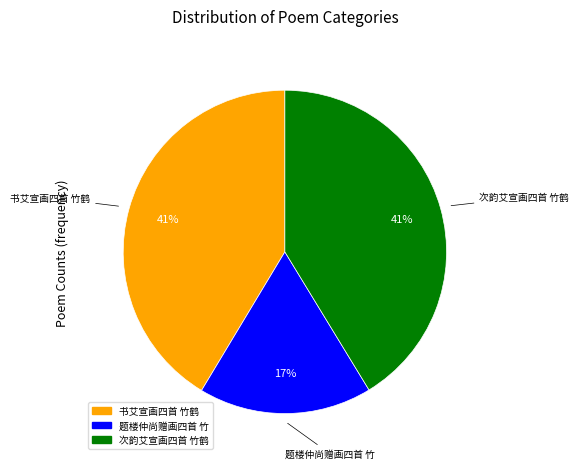

How many slices are in this pie chart?

3